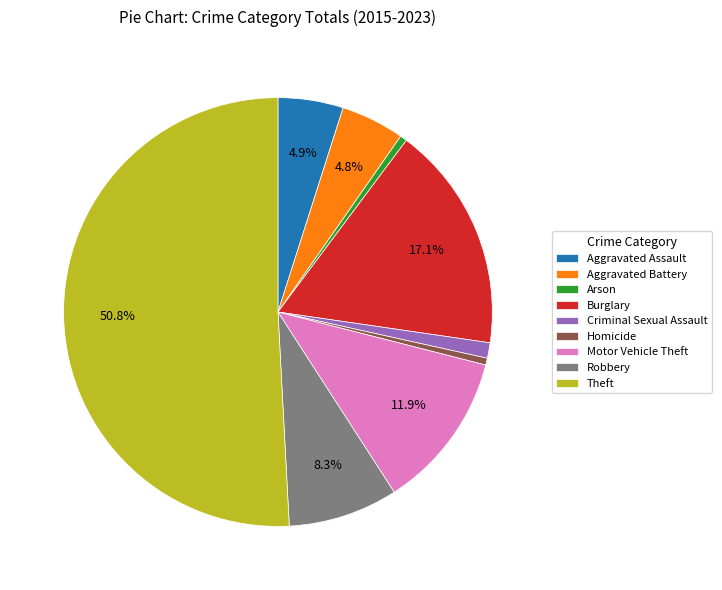

How many slices are in this pie chart?

9